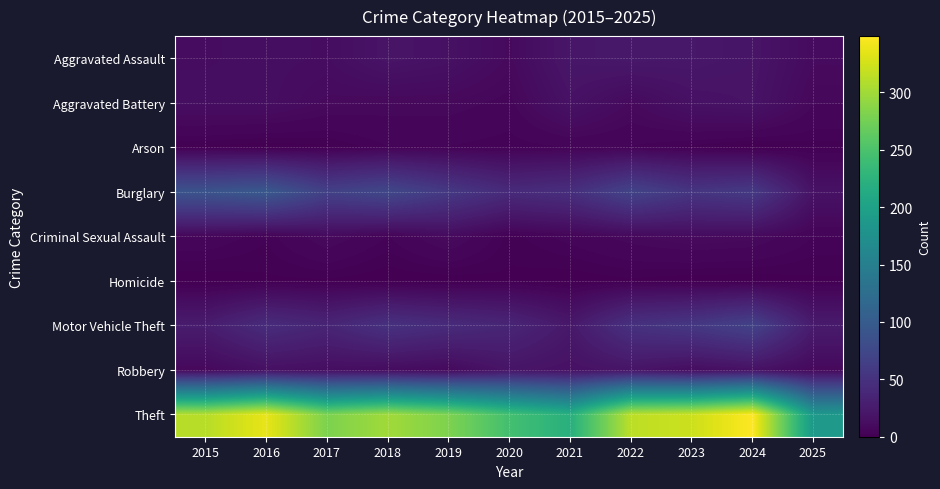

What is the maximum value shown in the chart?

349